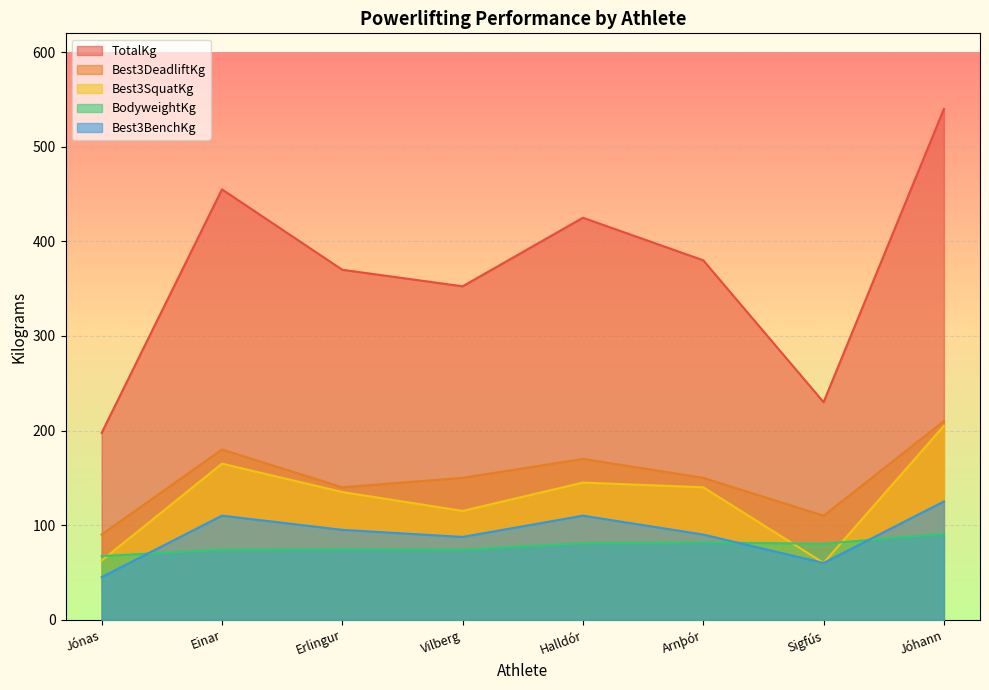

What is the label of the 8th point from the right?

Jónas